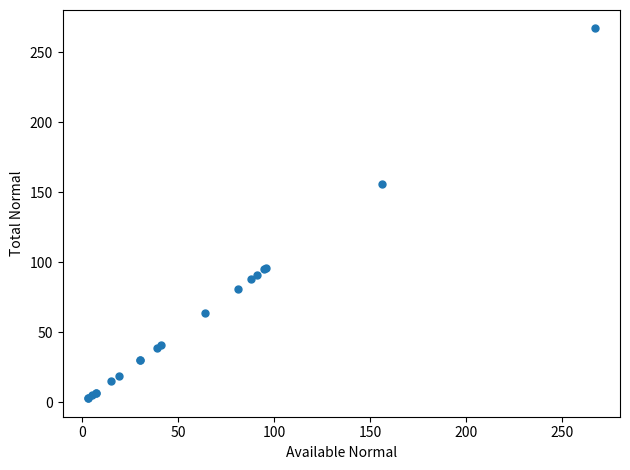

What Y value in the scatter plot is closest to 135?

156